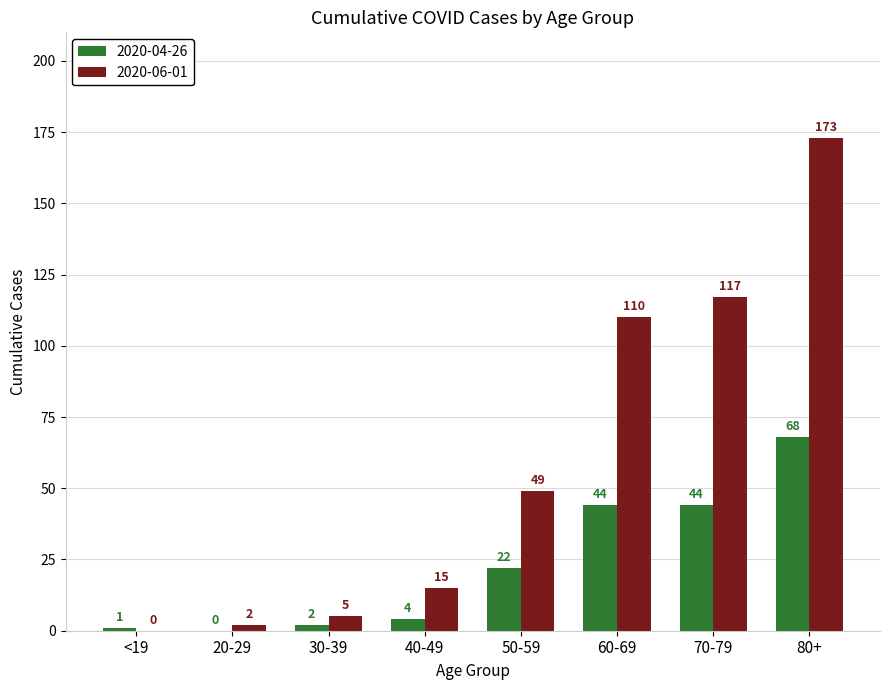

Is it true that 2020-04-26 equals 22 at 50-59?

True